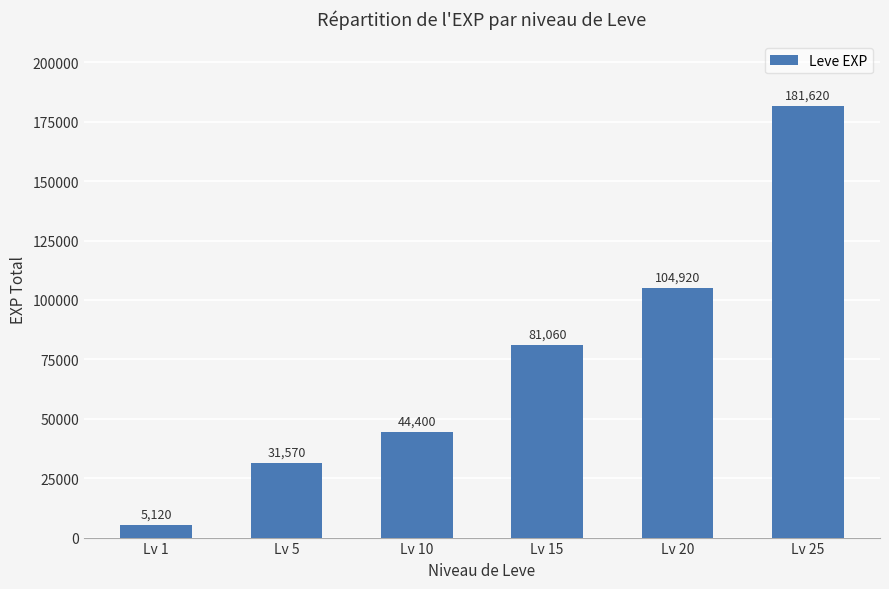

Reading right to left, transcribe all the data shown in this chart.

181620	104920	81060	44400	31570	5120